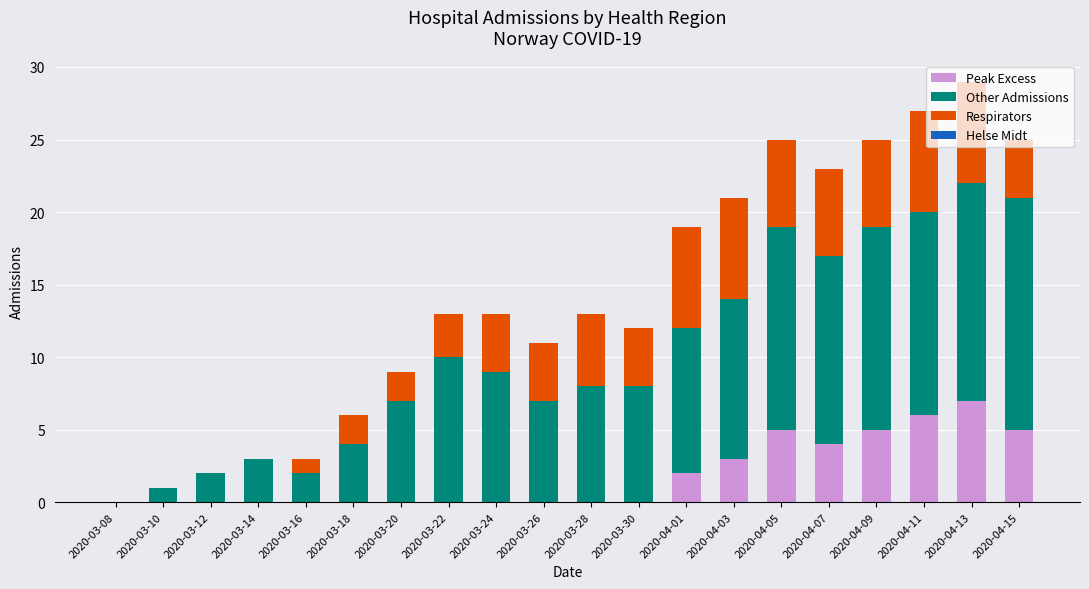

Is it true that Peak Excess equals 4 at 2020-03-24?

False